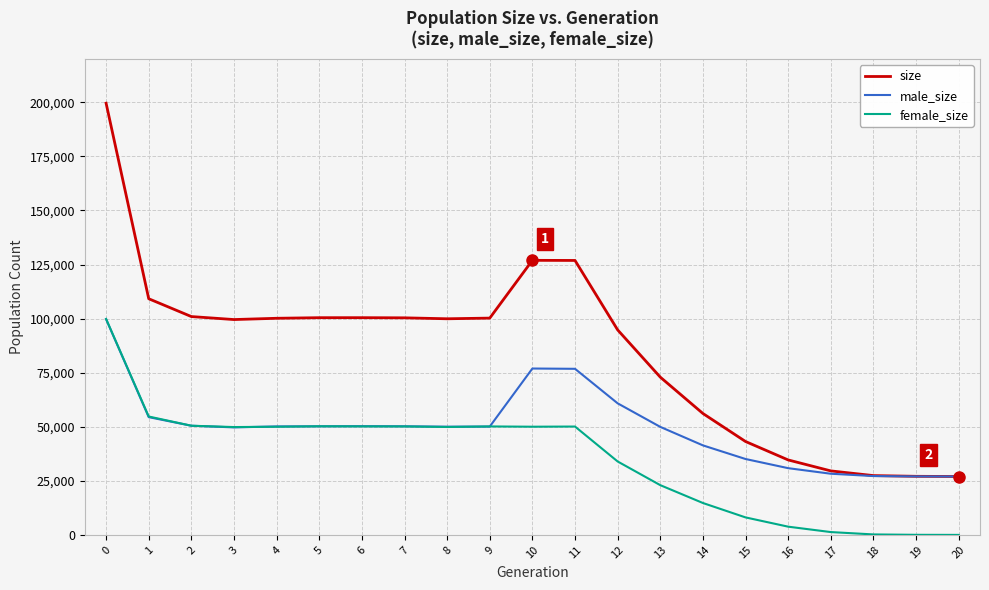

At 11, list the series in order from smallest to largest.

female_size, male_size, size